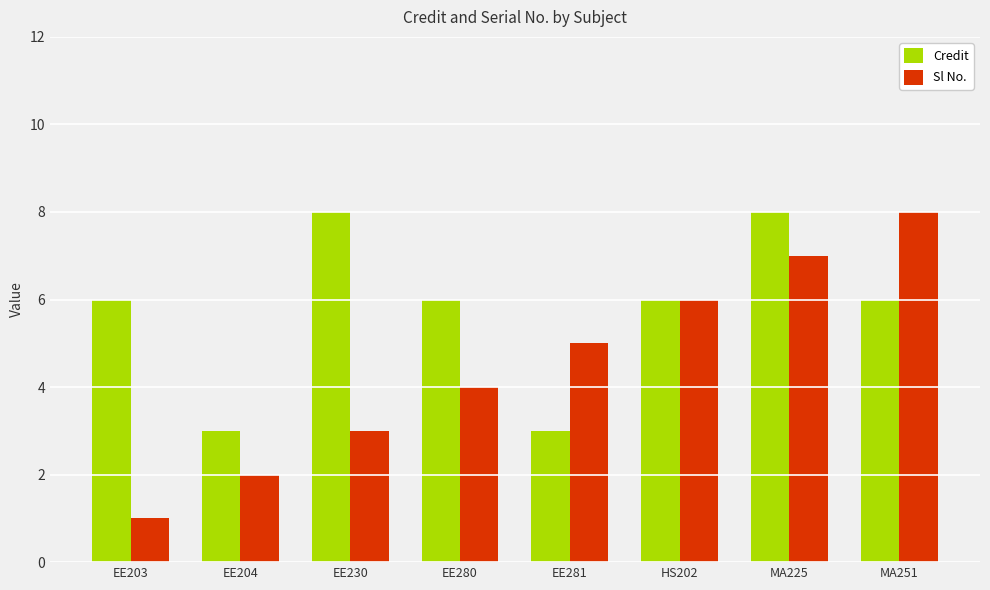

At which category is the sum across all series the highest?

MA225